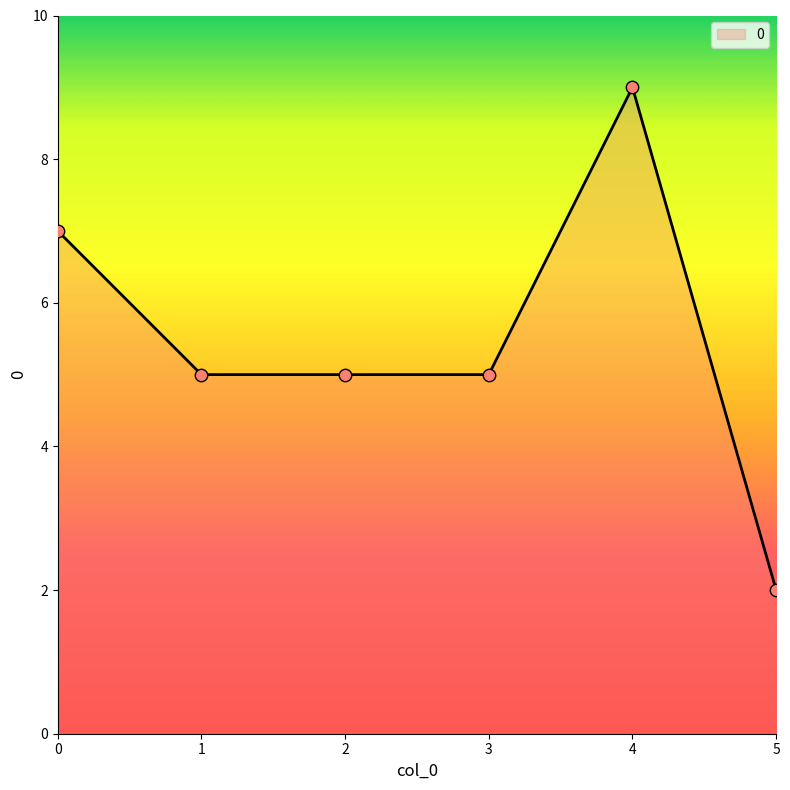

Which has a higher value, 5 or 2?

2